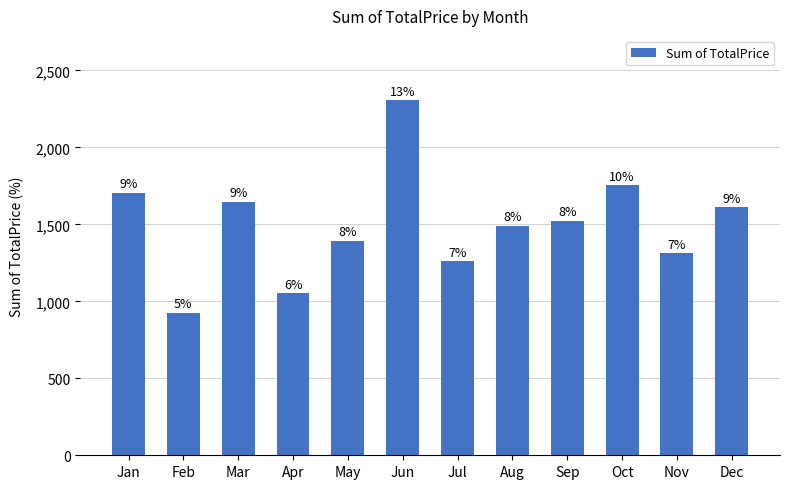

True or false: the data shows 551.5 at Jan.

False